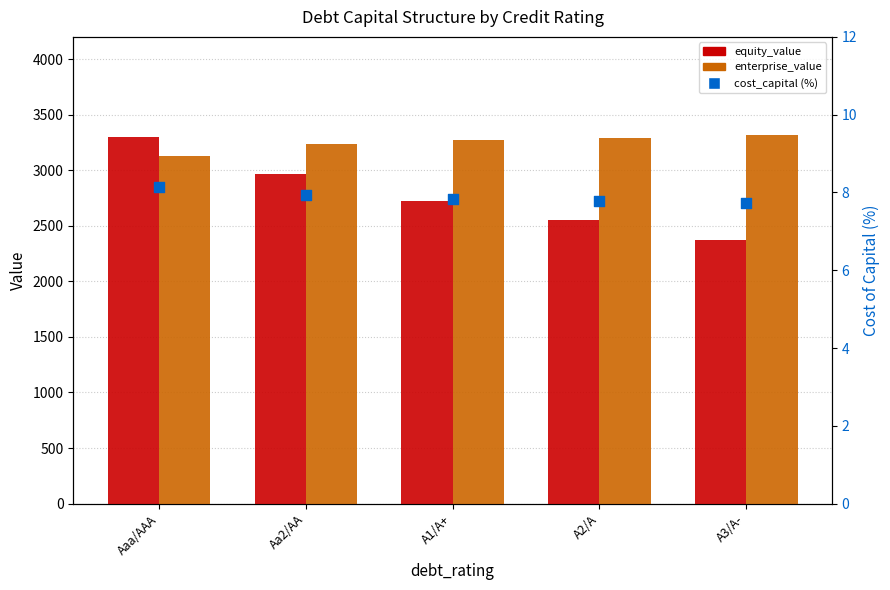

Which series reaches the maximum Y coordinate?

enterprise_value